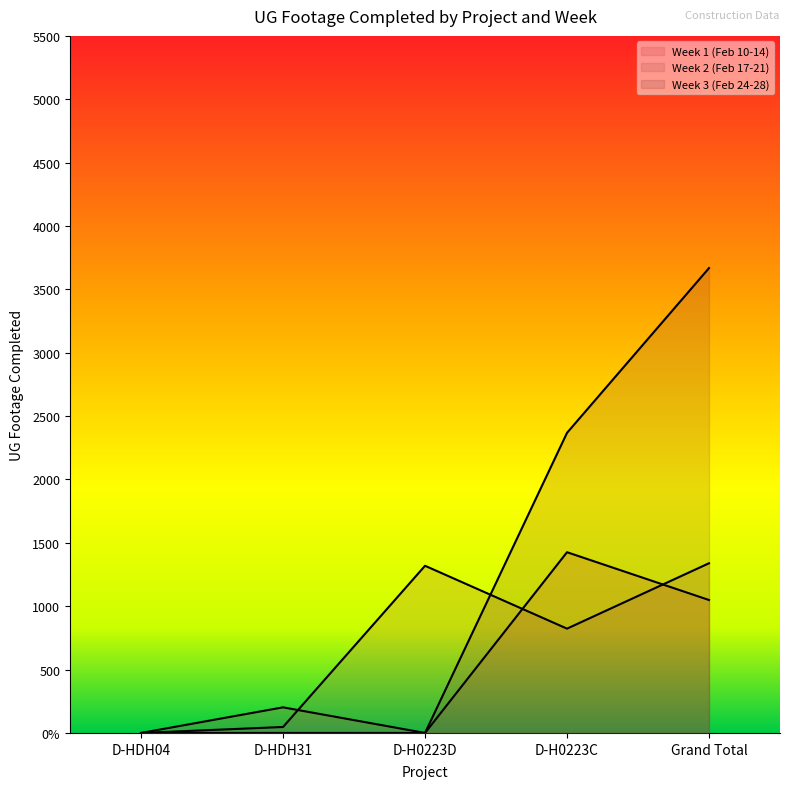

True or false: Week 1 (Feb 10-14) and Week 3 (Feb 24-28) cross at least once.

False